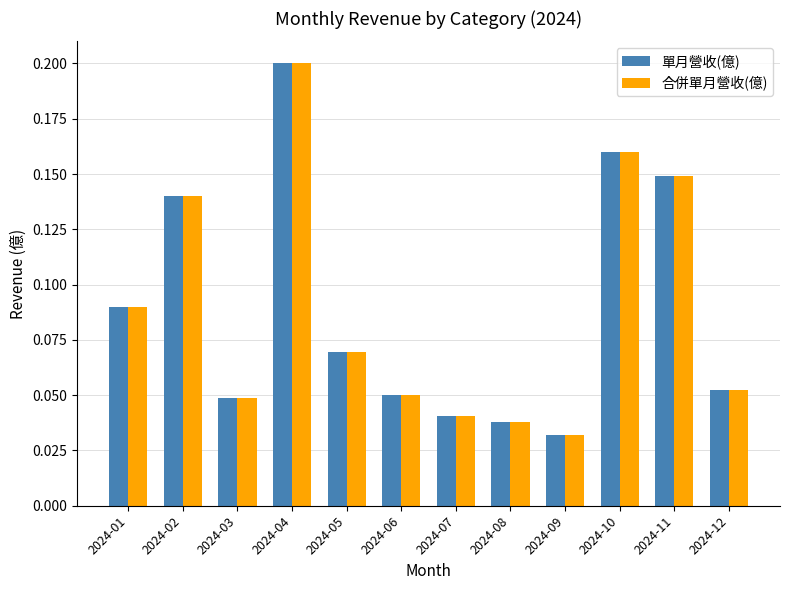

What are all the series names shown in the legend?

單月營收(億), 合併單月營收(億)